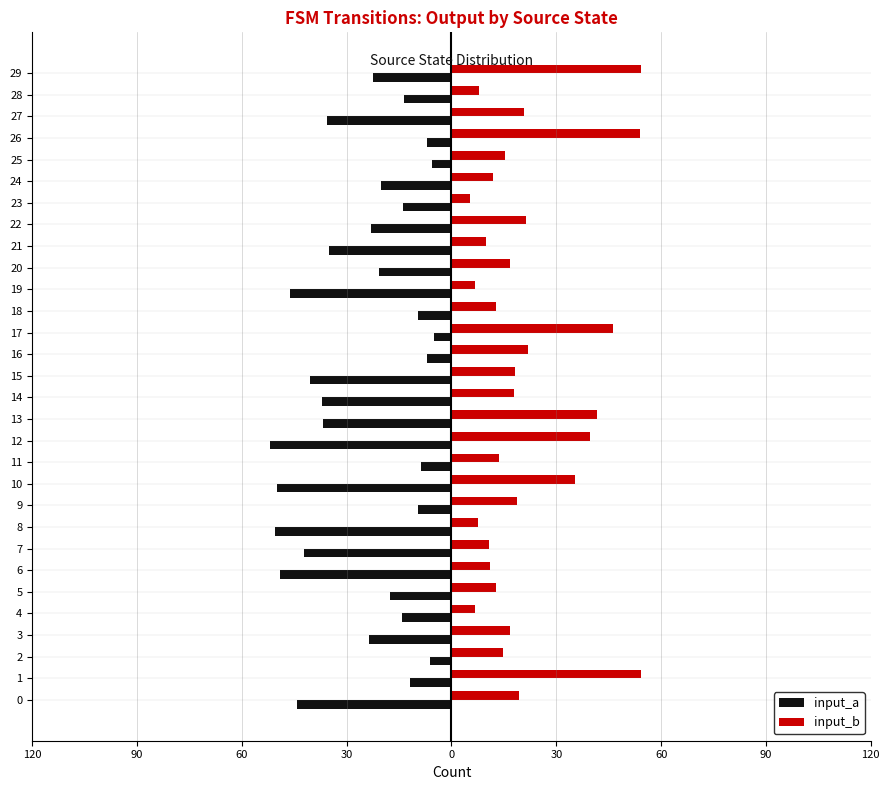

What is the minimum value shown in the chart?

-52.0